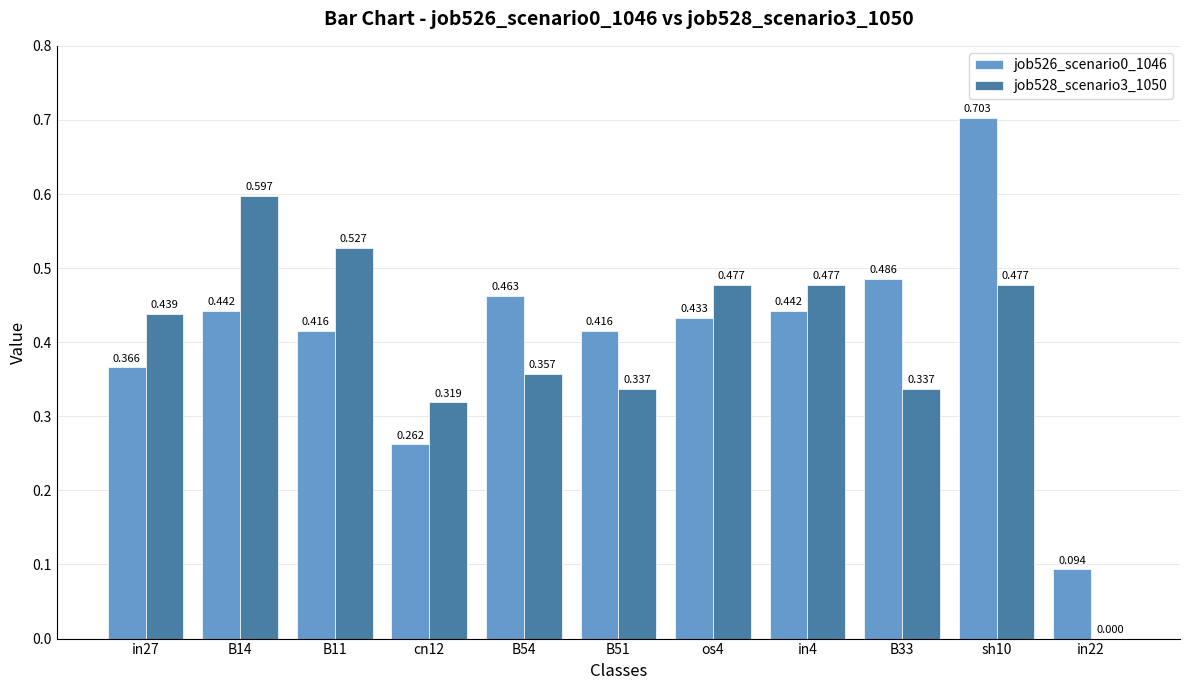

Is the value of job528_scenario3_1050 at B51 greater than the value of job526_scenario0_1046 at in4?

No